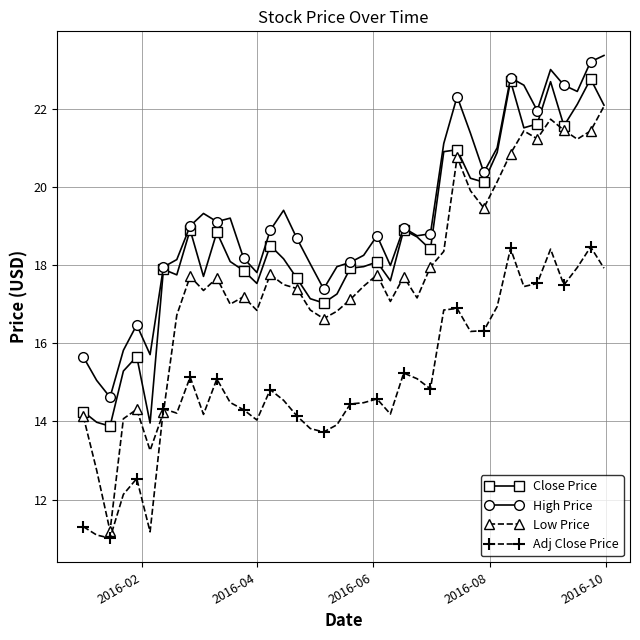

Which series has the largest range (max minus min)?

Low Price